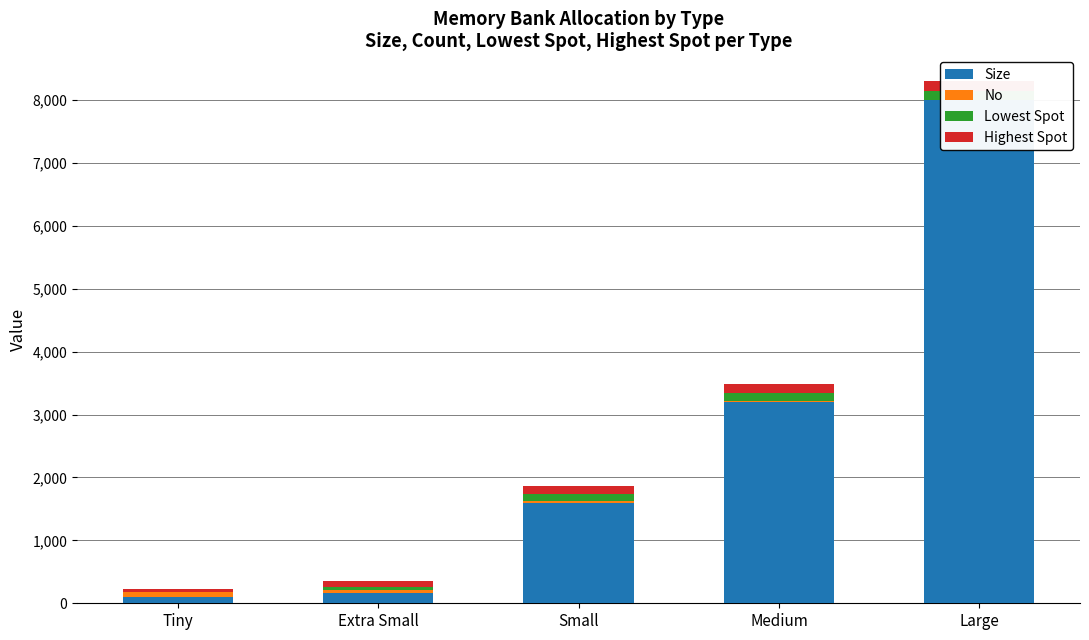

What is the difference between the maximum and second lowest values in the Size series?

7840